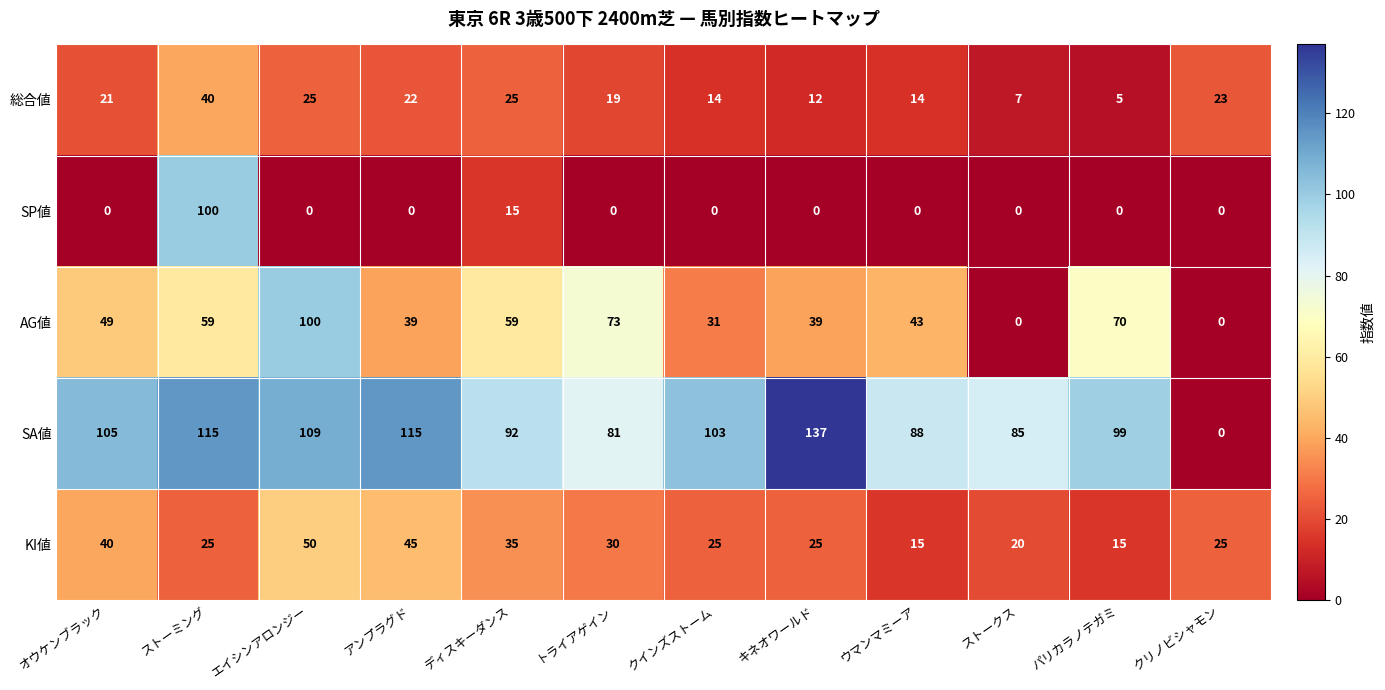

Rank the series at クインズストーム from lowest to highest value.

SP値, 総合値, KI値, AG値, SA値